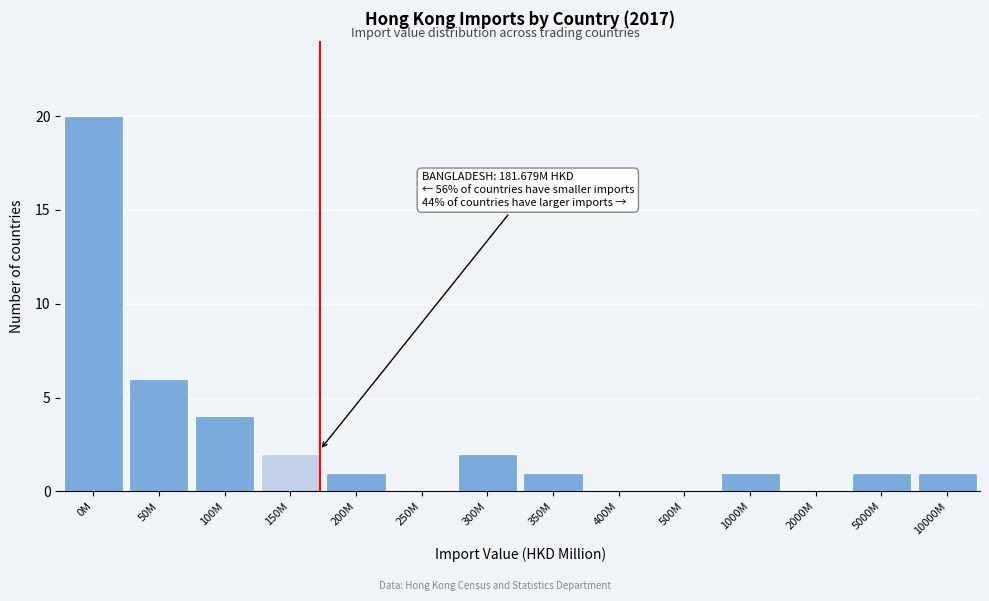

Reading right to left, extract all data points from this chart.

10000M=1	5000M=1	2000M=0	1000M=1	500M=0	400M=0	350M=1	300M=2	250M=0	200M=1	150M=2	100M=4	50M=6	0M=20